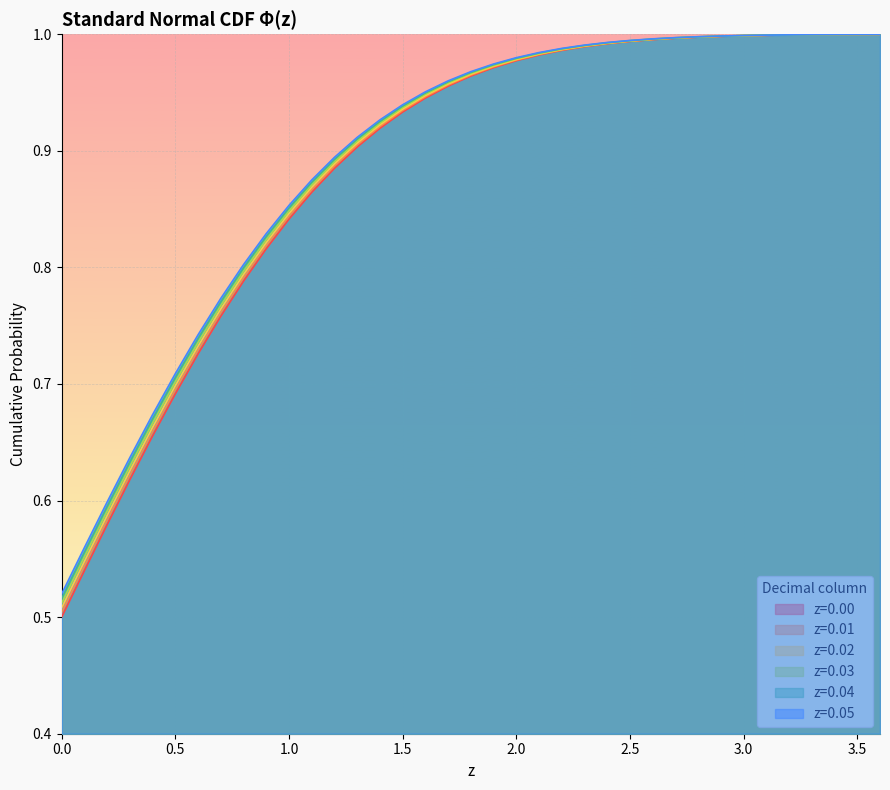

What is the sum of the z=0.04 values at 2.6 and 0.0?

1.5